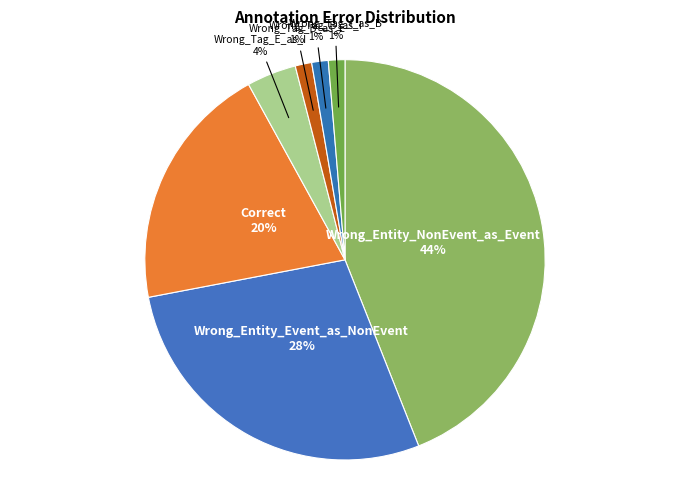

True or false: Wrong_Tag_B_as_E accounts for 16% of the total.

False